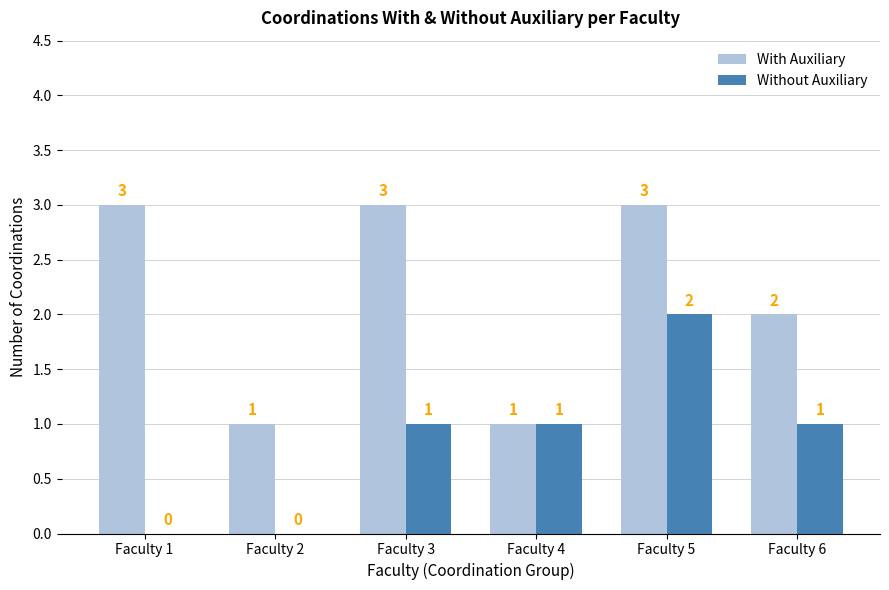

What is the maximum value shown in the chart?

3